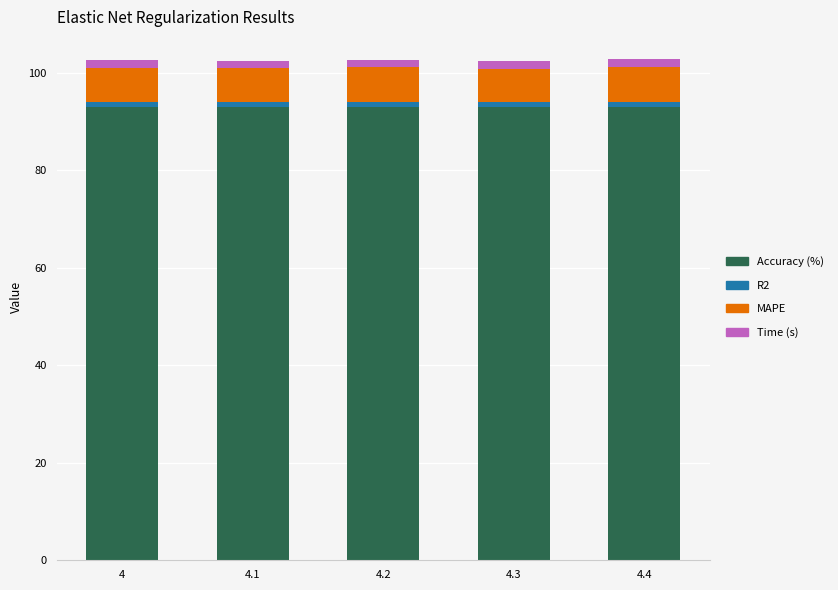

What is the maximum value for Accuracy (%)?

93.0